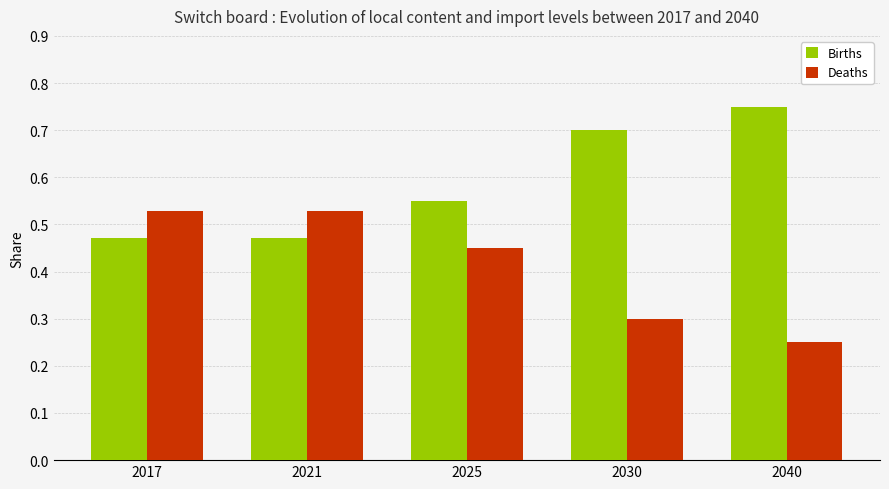

At which category does the chart reach its peak across all series?

2040